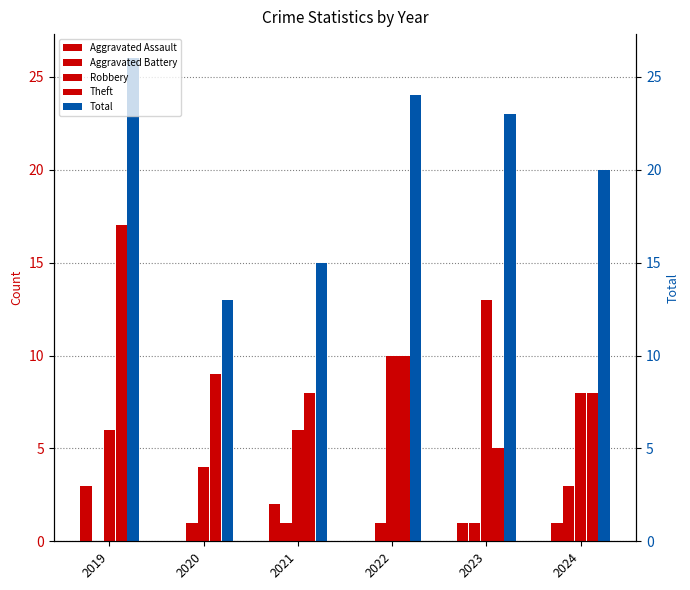

What is the value of the Aggravated Battery bar at the 2nd from the left?

1